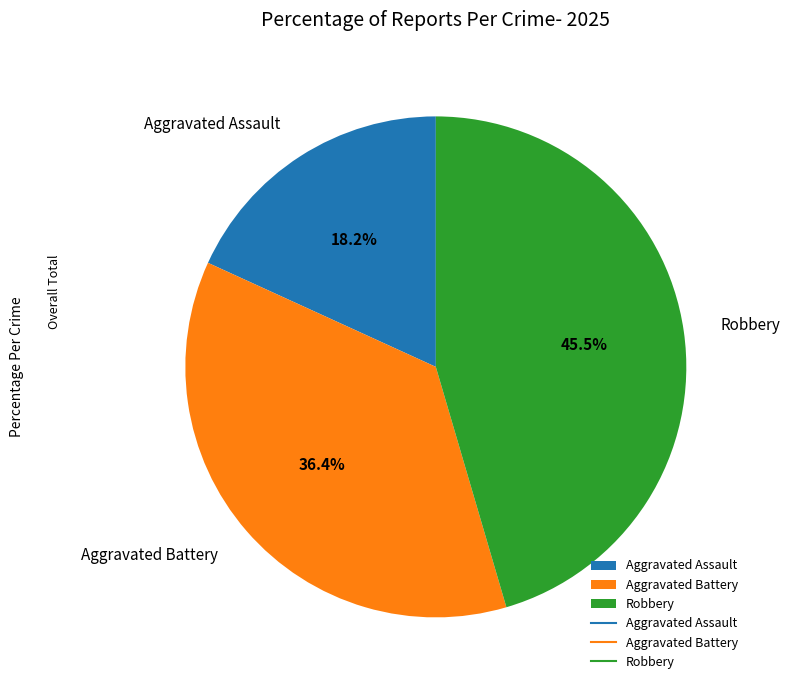

Approximately how many times larger is the value at Aggravated Assault compared to Aggravated Battery?

0.5